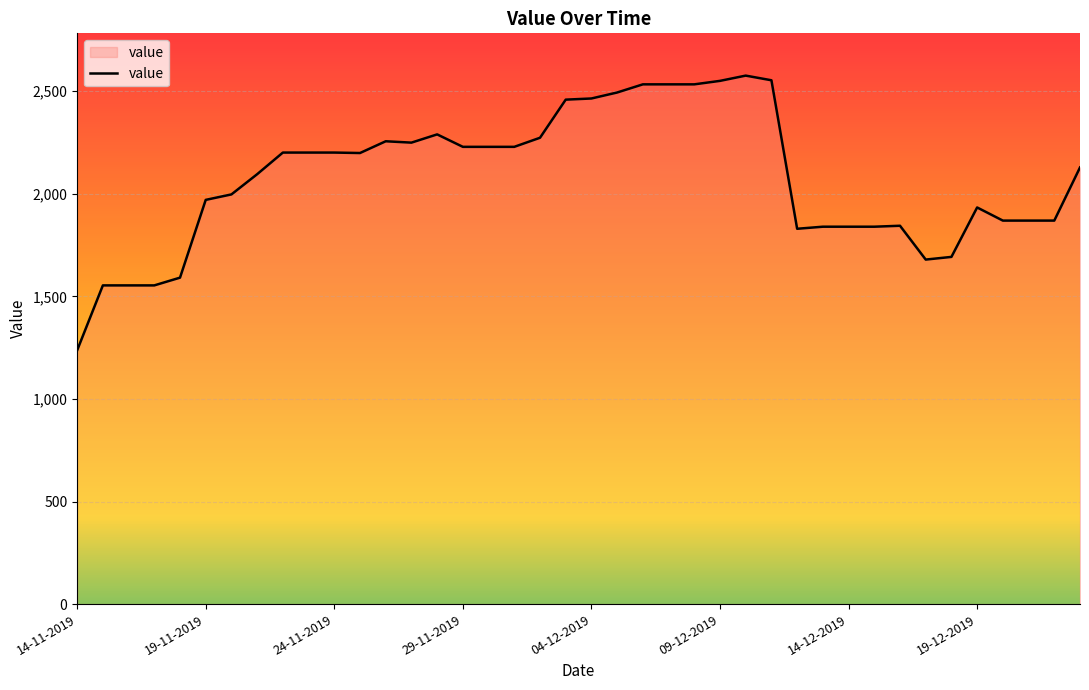

What is the greatest value displayed?

2576.2